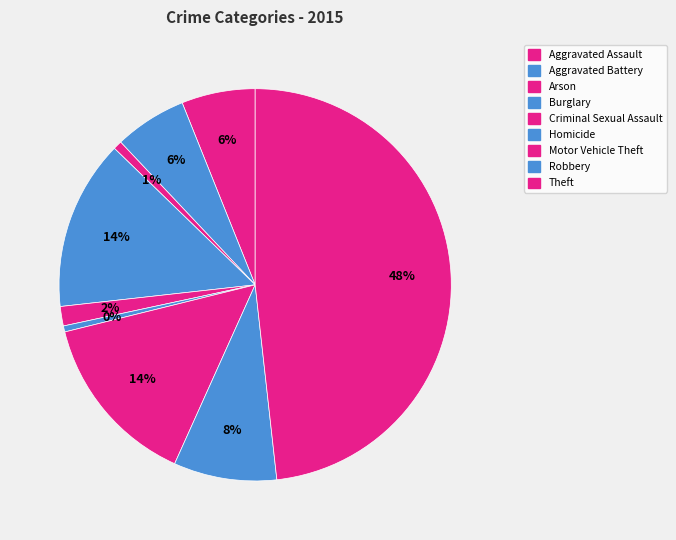

Which category has the biggest portion of the pie?

Theft